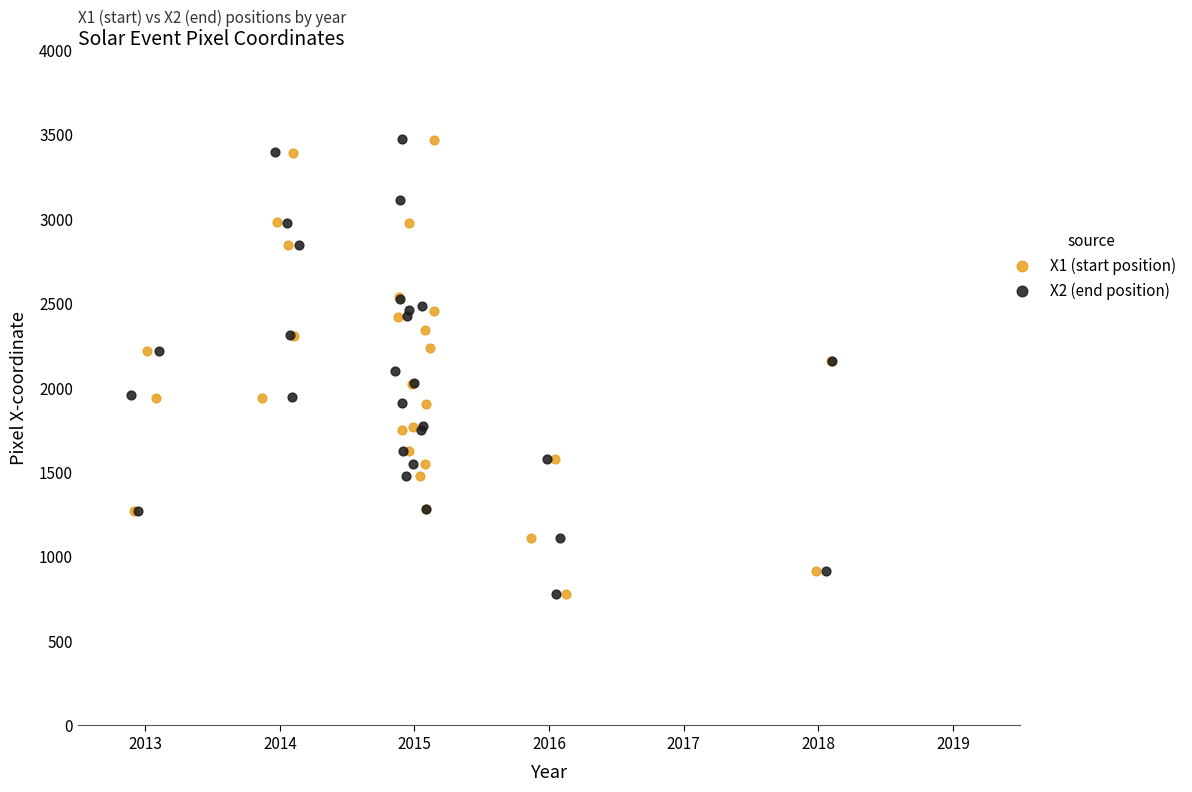

What are all the series names shown in the legend?

X1 (start position), X2 (end position)